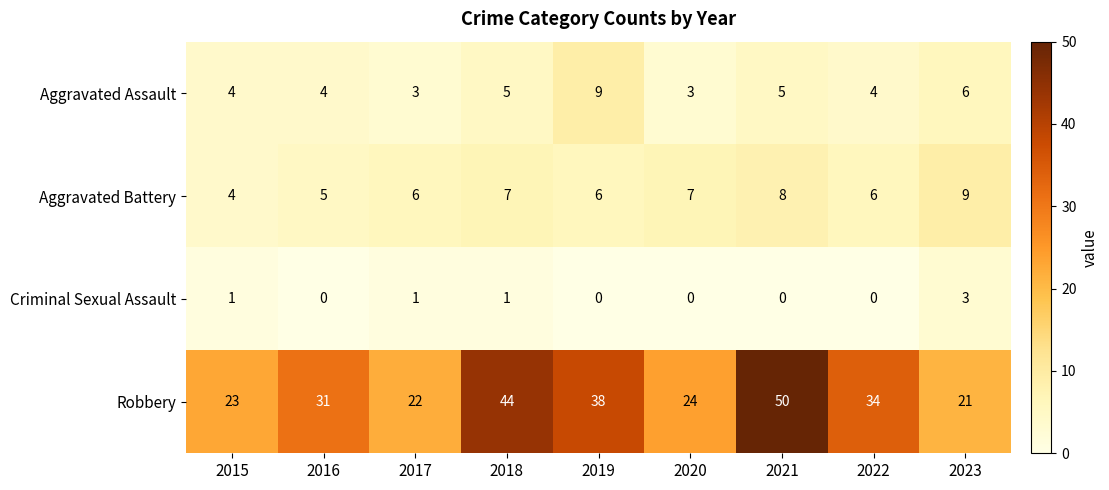

What is the sum of all Aggravated Assault values?

43